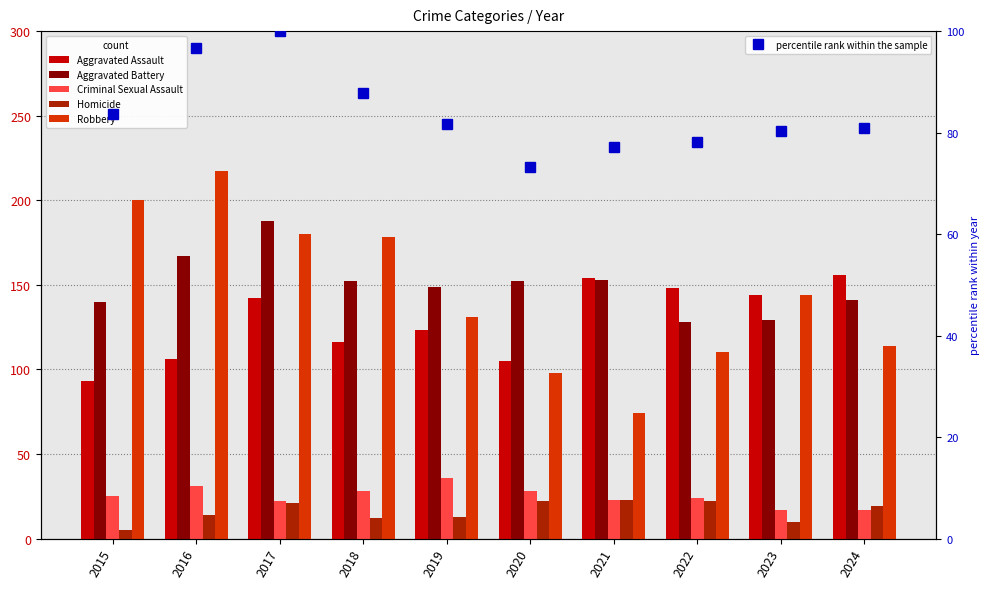

Does the chart contain any negative values?

No